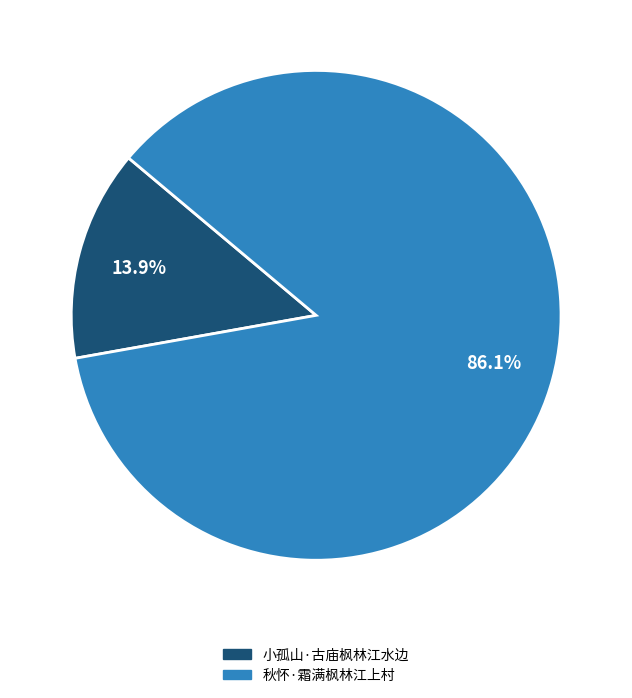

How many slices are in this pie chart?

2